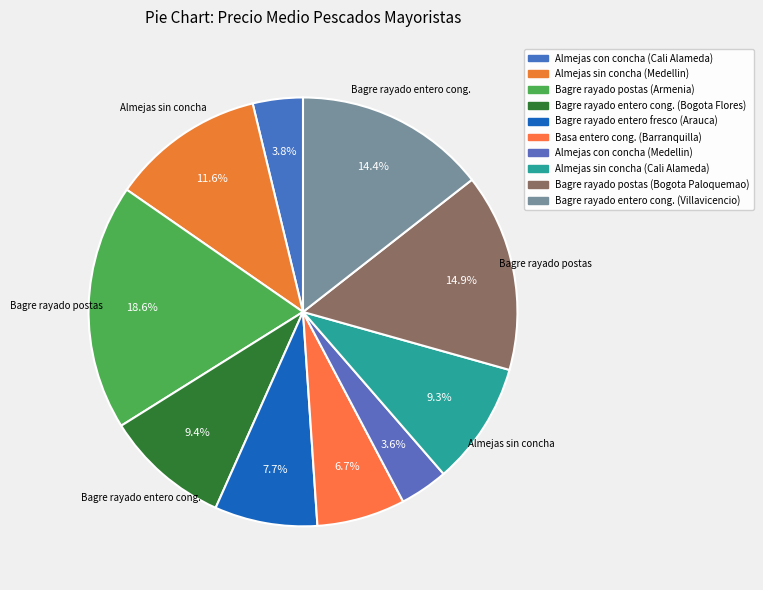

Count the number of slices in the pie.

10